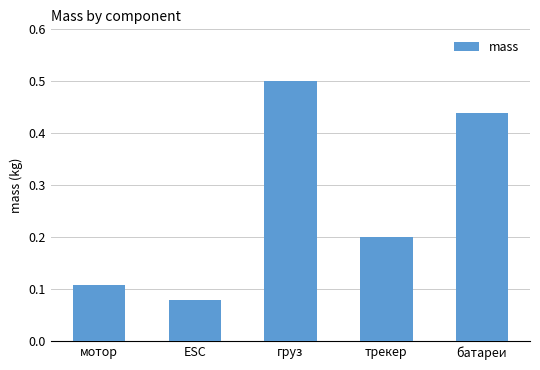

Where is the data nearest to the value 0?

ESC